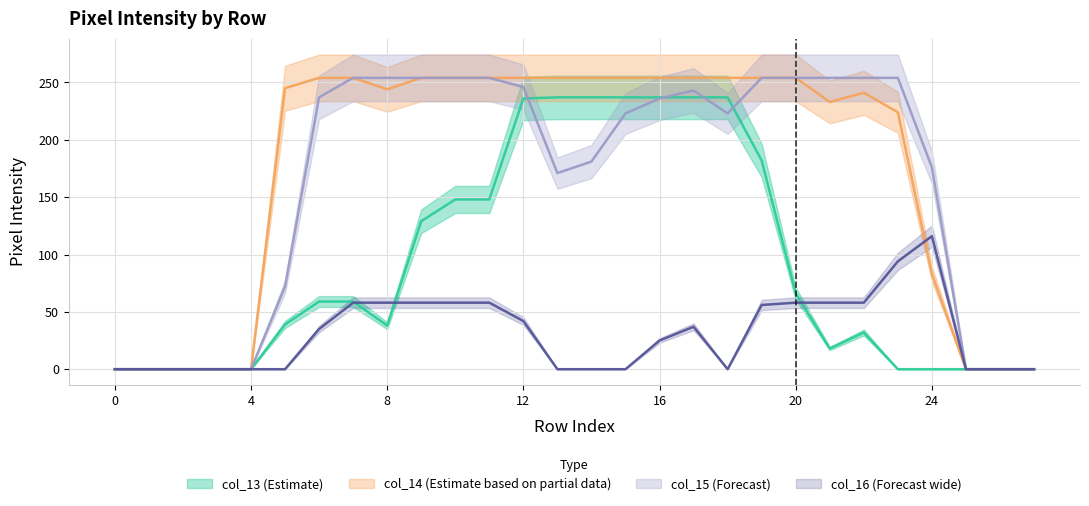

Where do col_13 and col_16 first cross each other?

row_7 and row_8